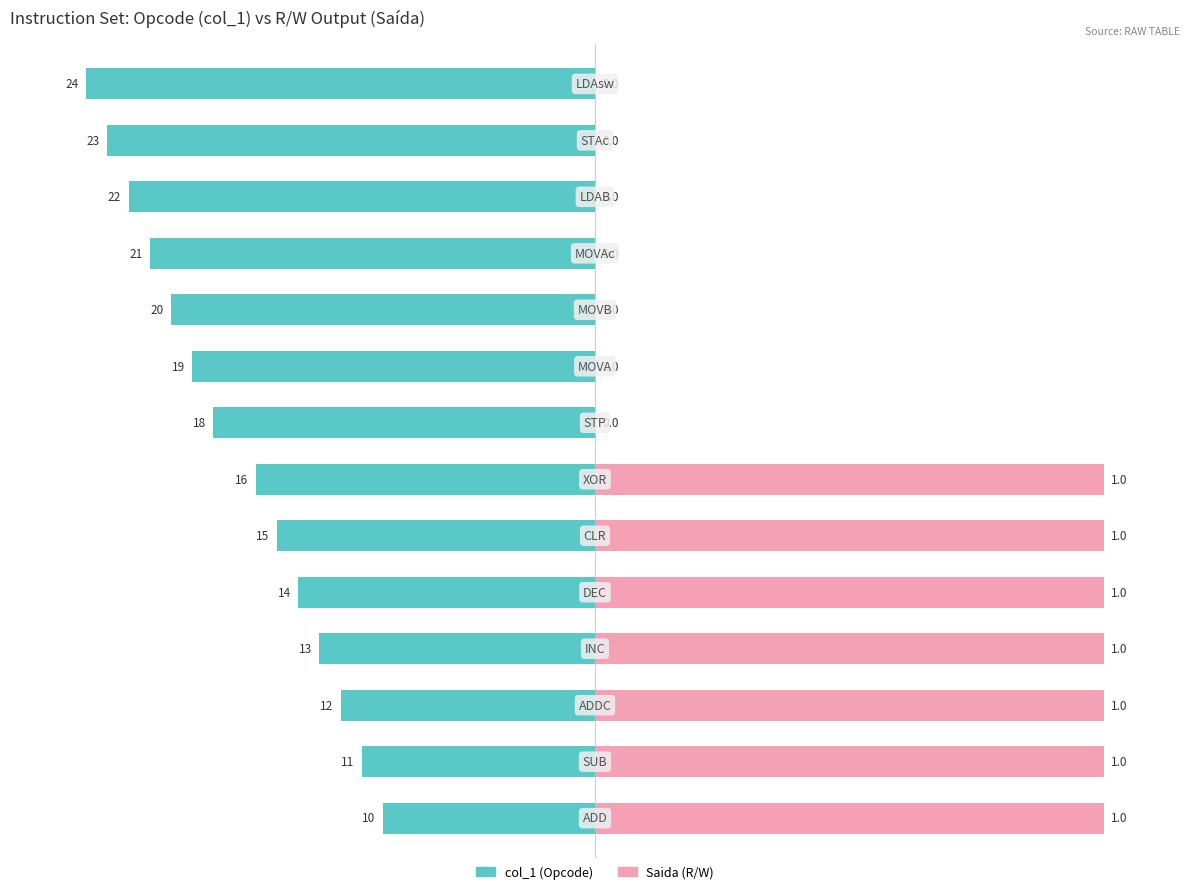

How many data points does each series have?

14